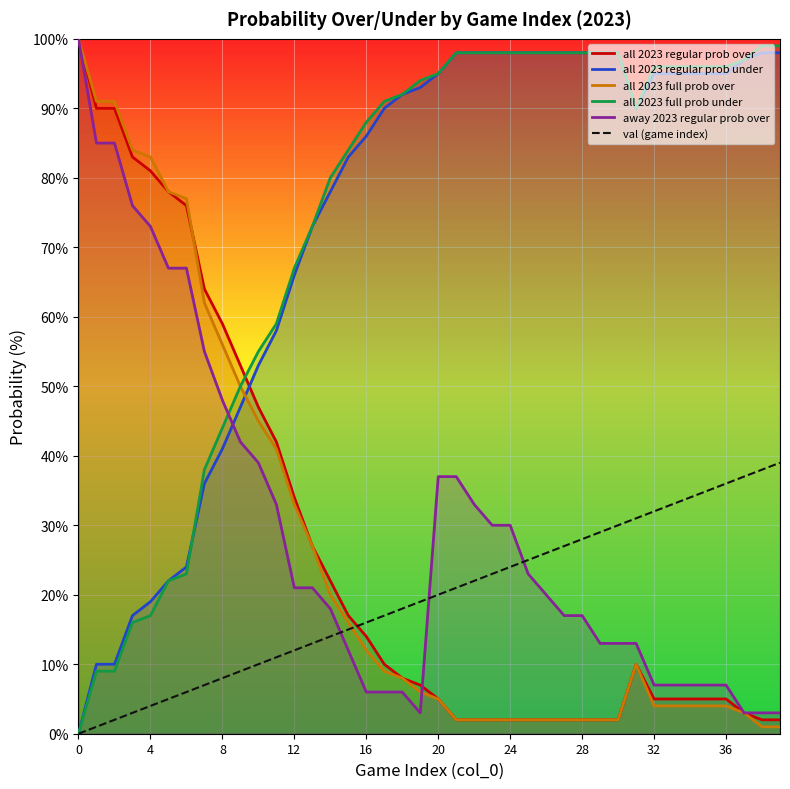

What is the greatest value displayed?

100